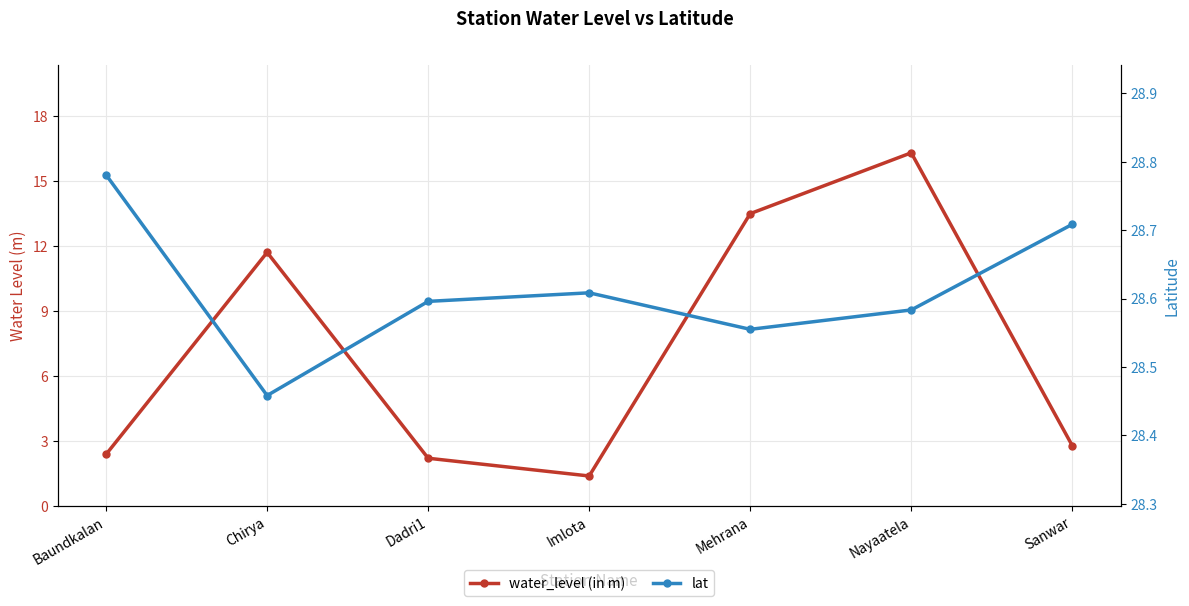

Rank the categories by lat value from lowest to highest.

Chirya, Mehrana, Nayaatela, Dadri1, Imlota, Sanwar, Baundkalan